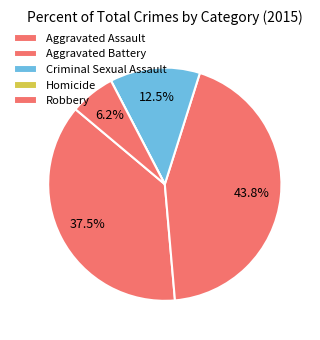

What portion of the pie excludes Aggravated Battery?

56.2%